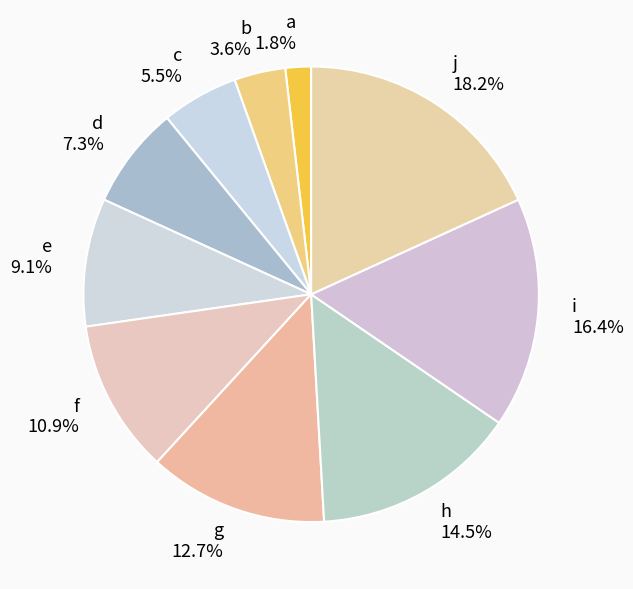

How many segments does this pie chart have?

10